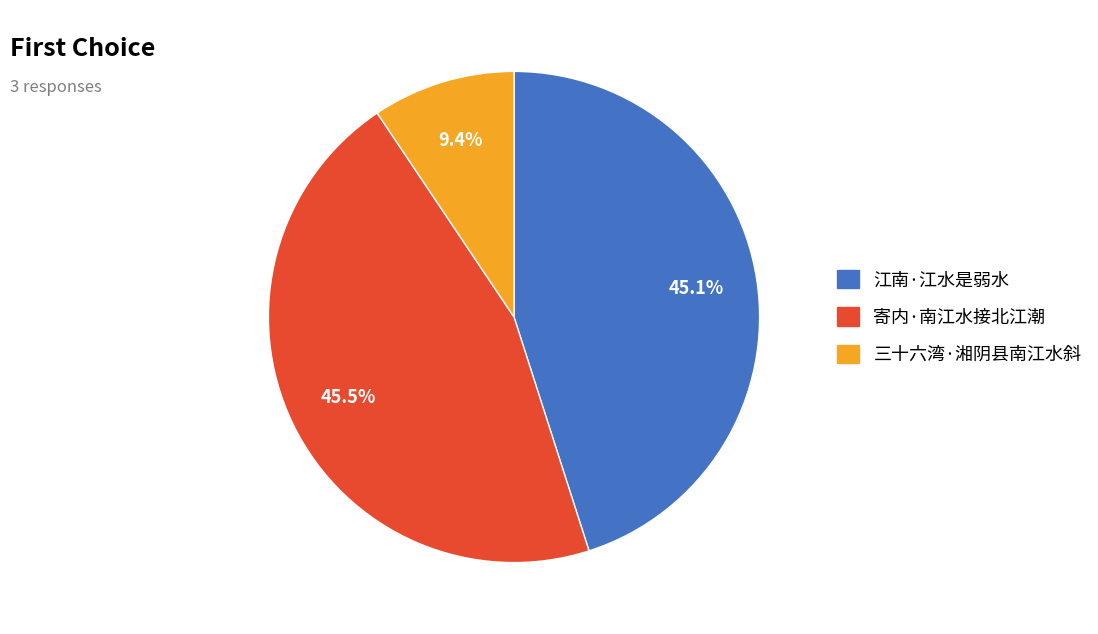

Approximately how many times larger is the value at 江南·江水是弱水 compared to 三十六湾·湘阴县南江水斜?

4.8